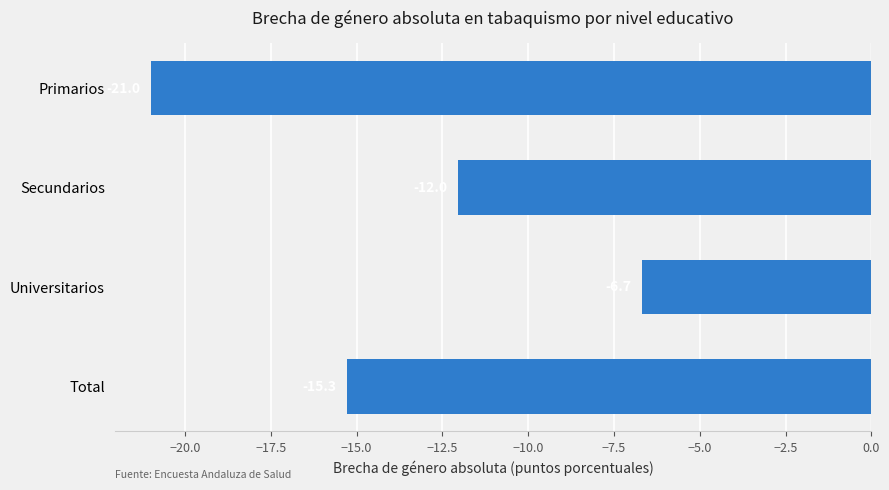

Rank the categories by value from lowest to highest.

Primarios, Total, Secundarios, Universitarios